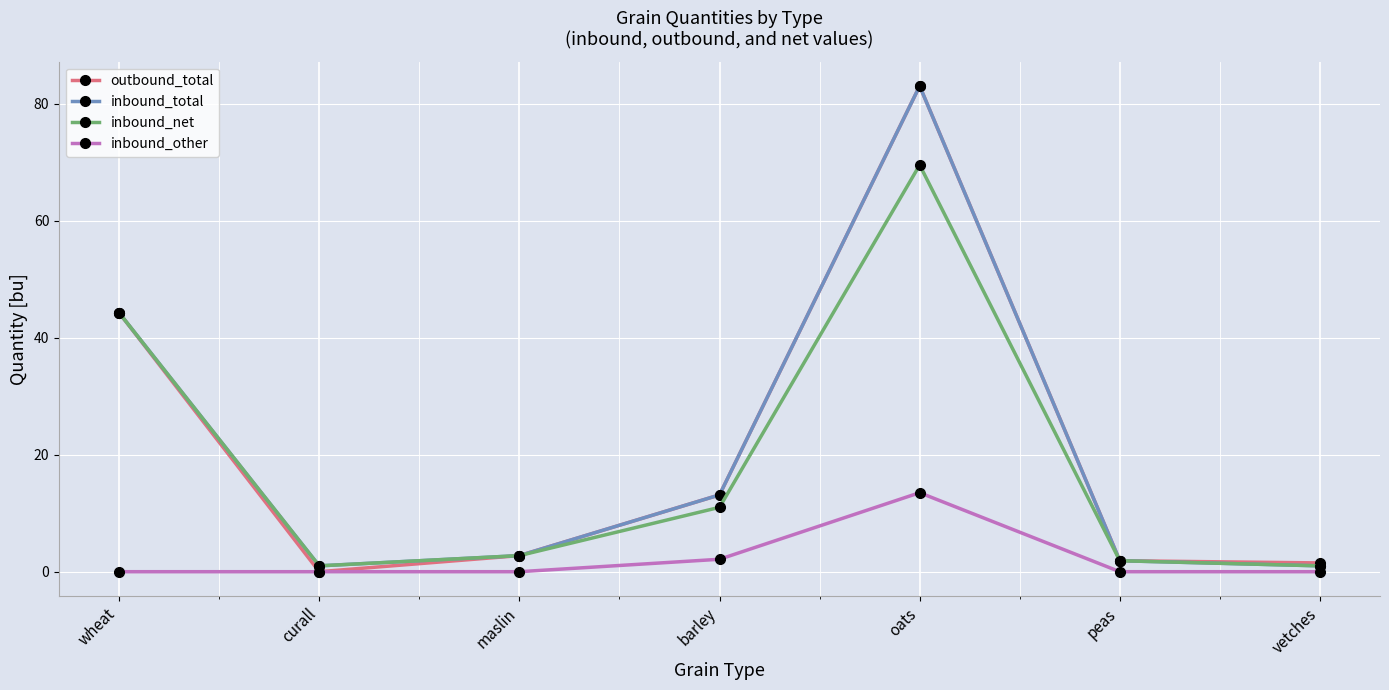

What is the total value across all series at oats?

249.0